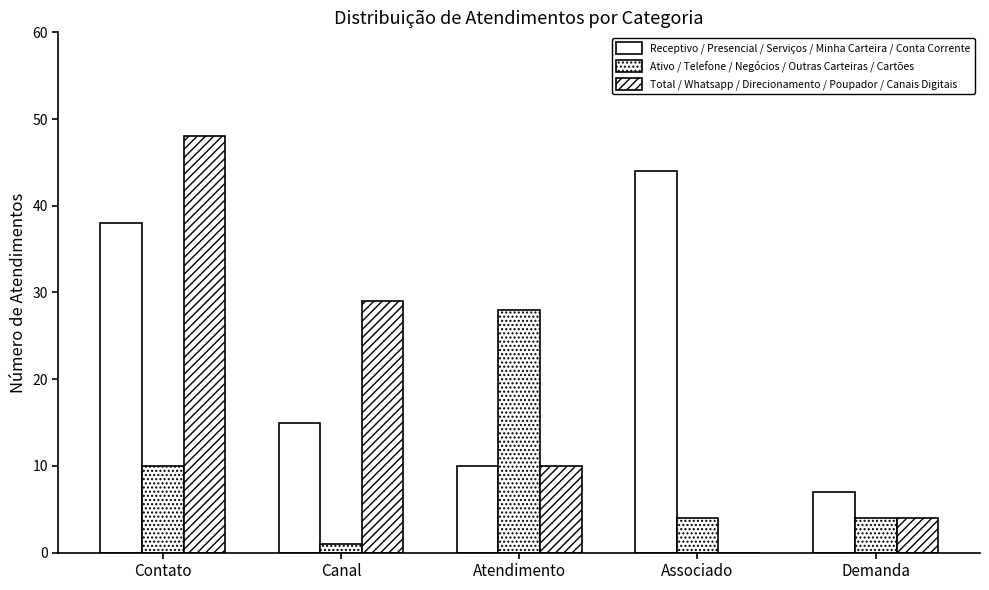

How many series are shown in this chart?

3